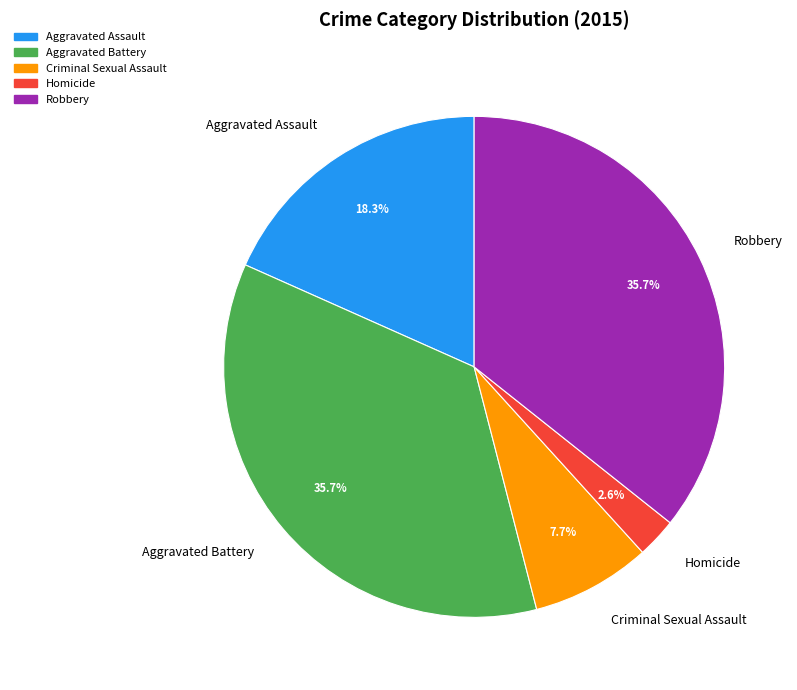

Is Aggravated Battery the majority of the pie?

No